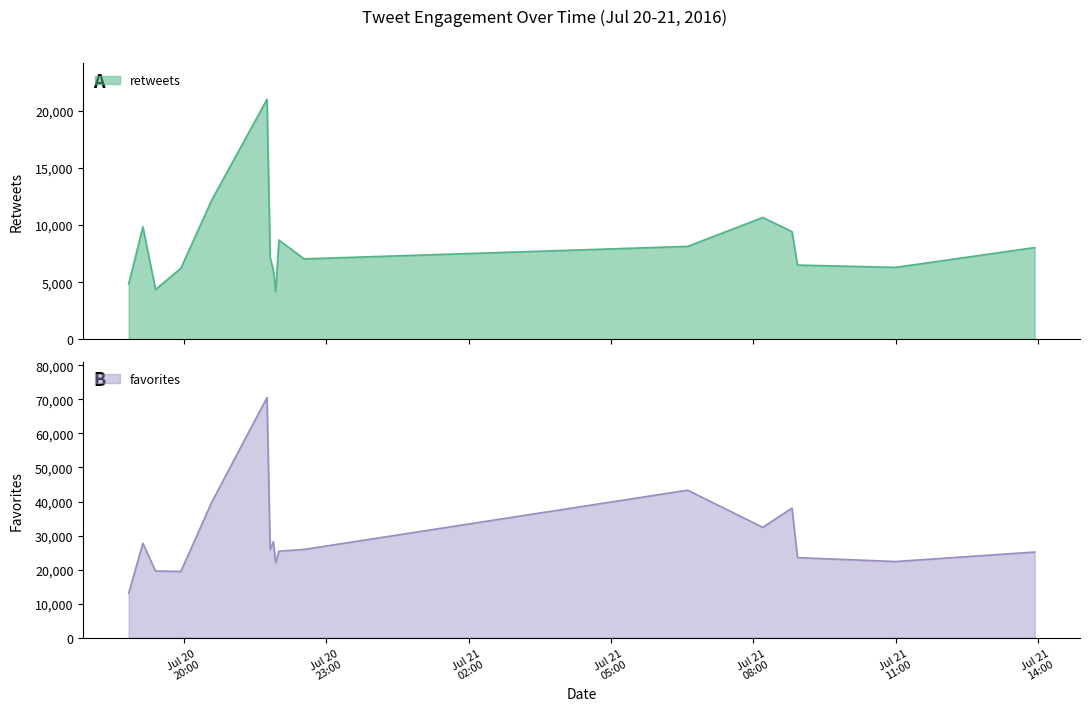

True or false: favorites and retweets cross at least once.

False